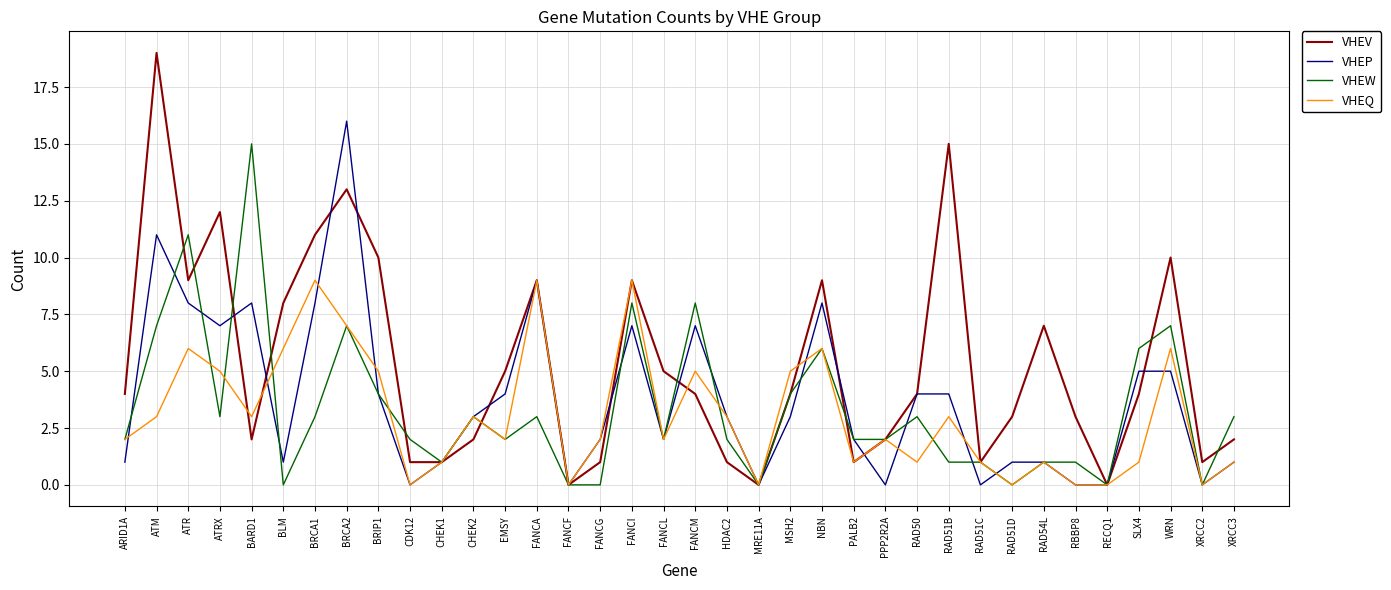

What position from the left is FANCM?

19